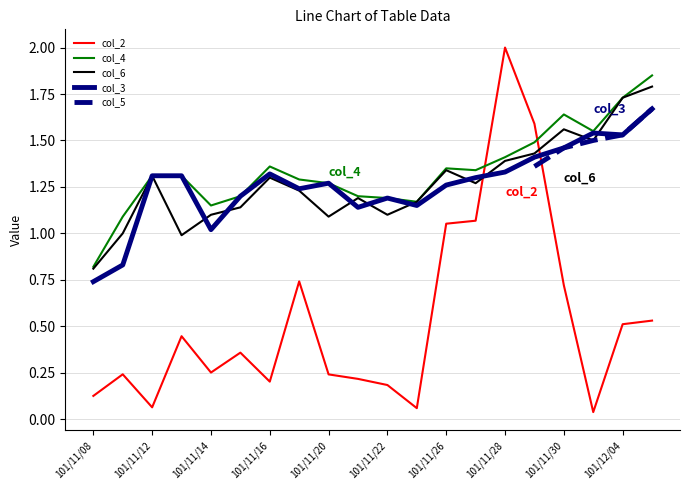

Is it true that col_3 equals 0.9 at 101/11/28?

False